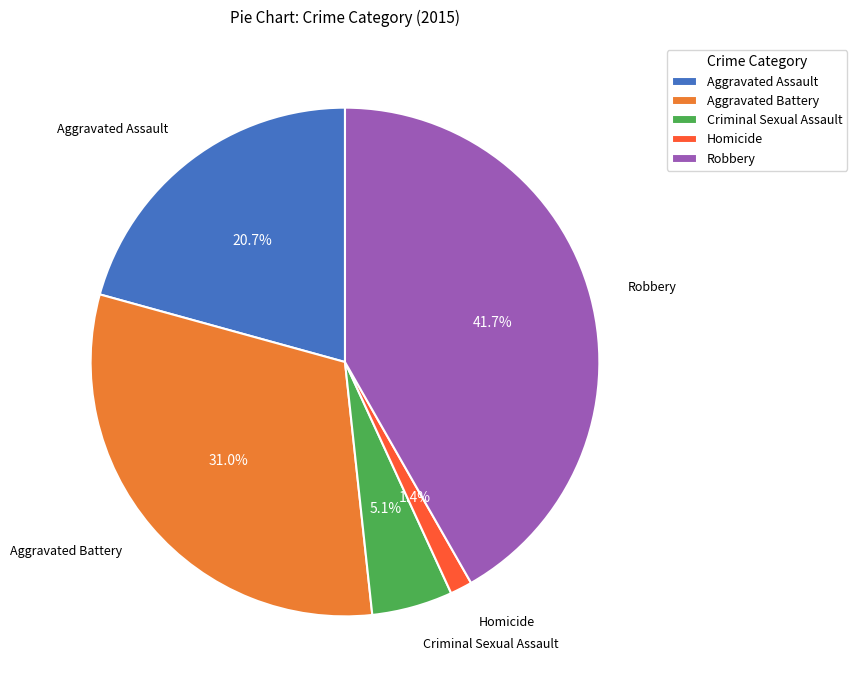

Does Criminal Sexual Assault account for over 50% of the chart?

No